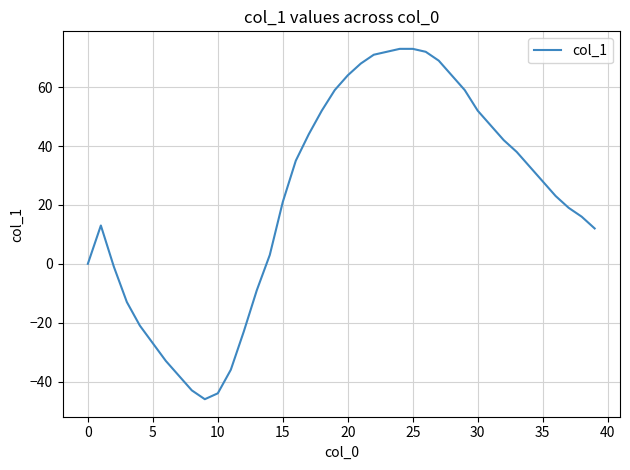

Is this an area chart (filled region under the line)?

No